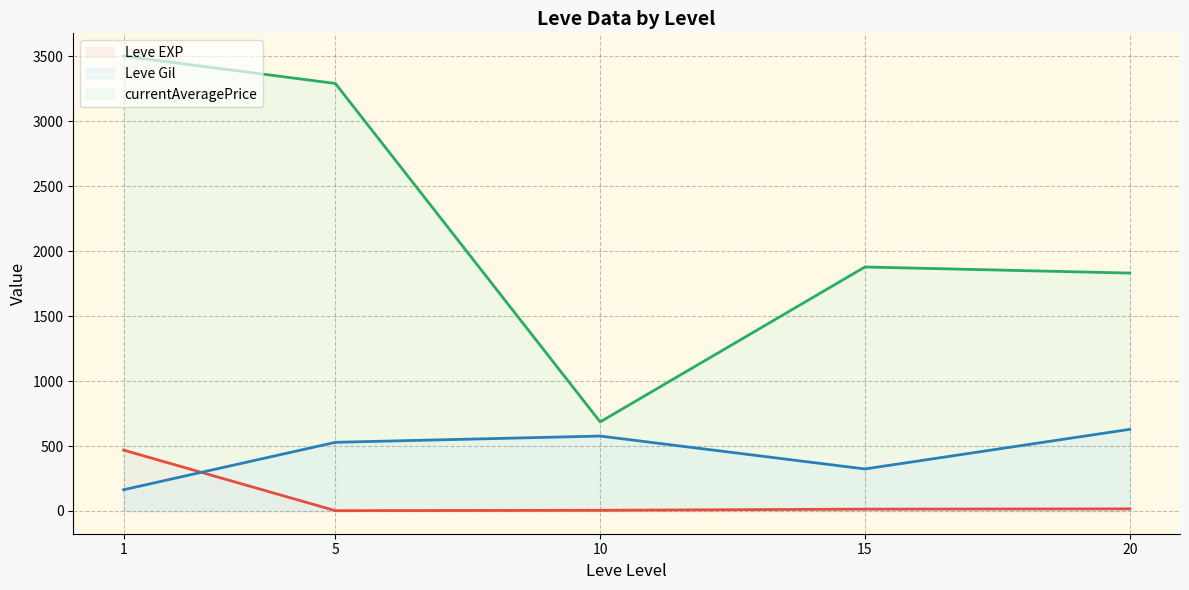

At which category is the sum across all series the highest?

1